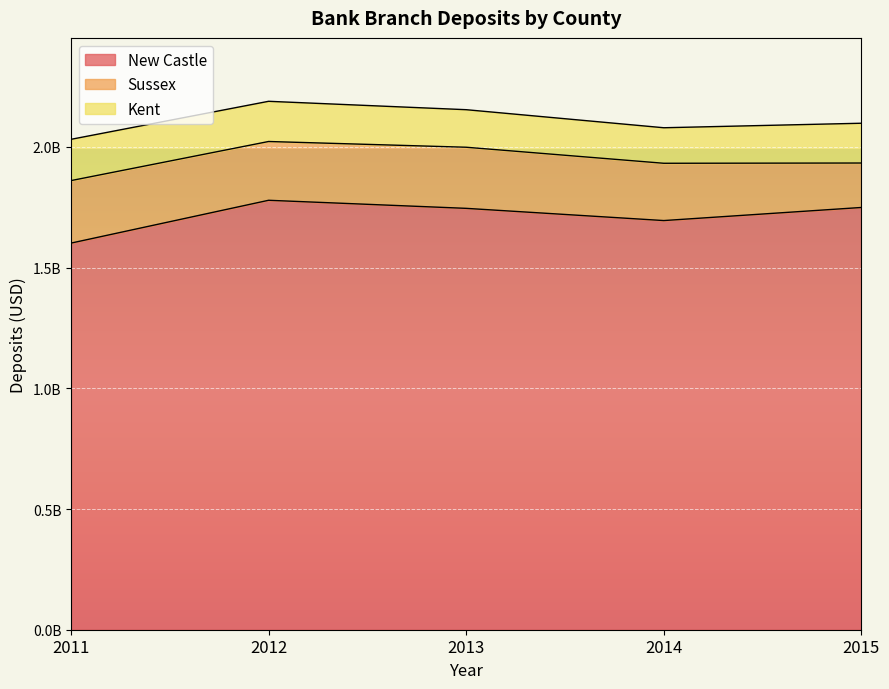

Reading right to left, what are all the values shown in this chart?

New Castle: 2015=1749001000	2014=1694761000	2013=1745340000	2012=1778767000	2011=1601365000
Sussex: 2015=184101000	2014=237294000	2013=253131000	2012=243492000	2011=258916000
Kent: 2015=164793000	2014=147152000	2013=155519000	2012=166496000	2011=170980000